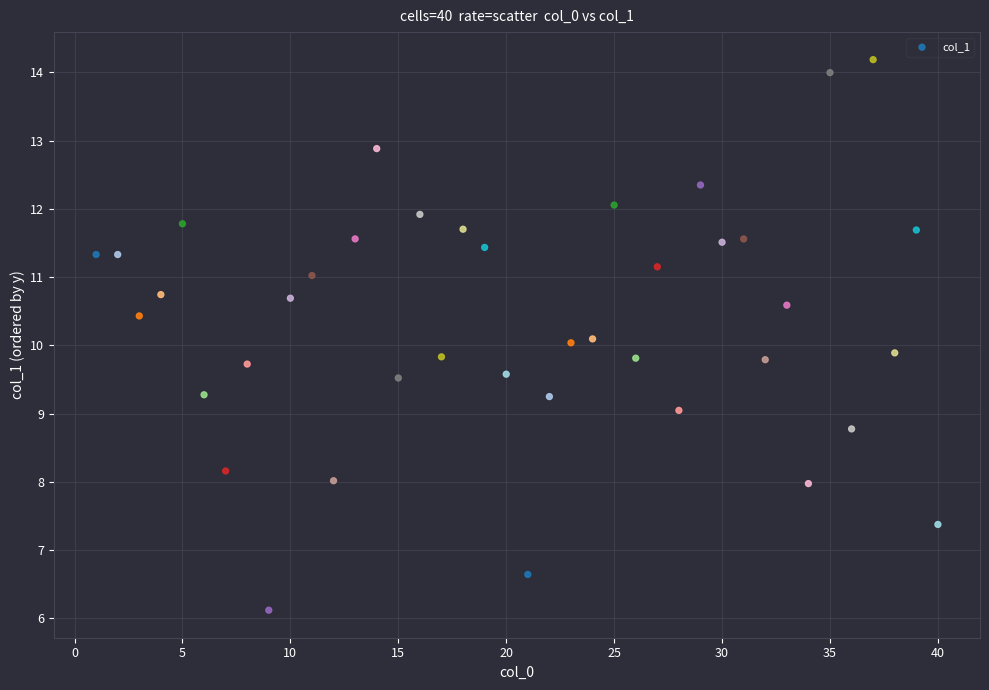

What is the range of Y values (max minus min)?

8.1